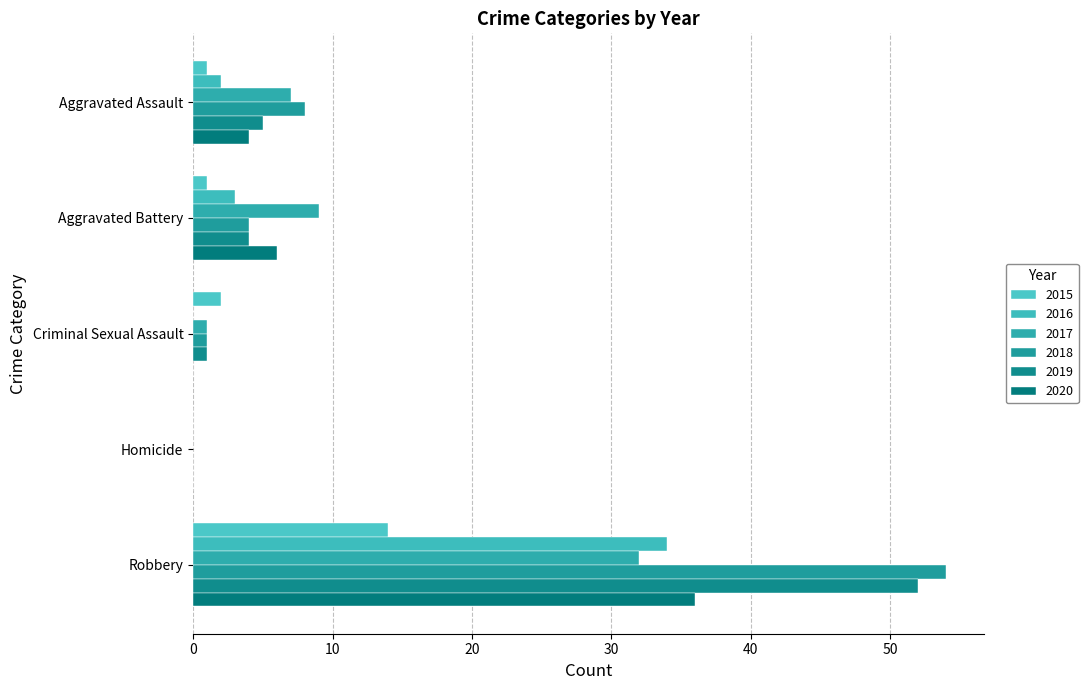

How many data points does each series have?

5